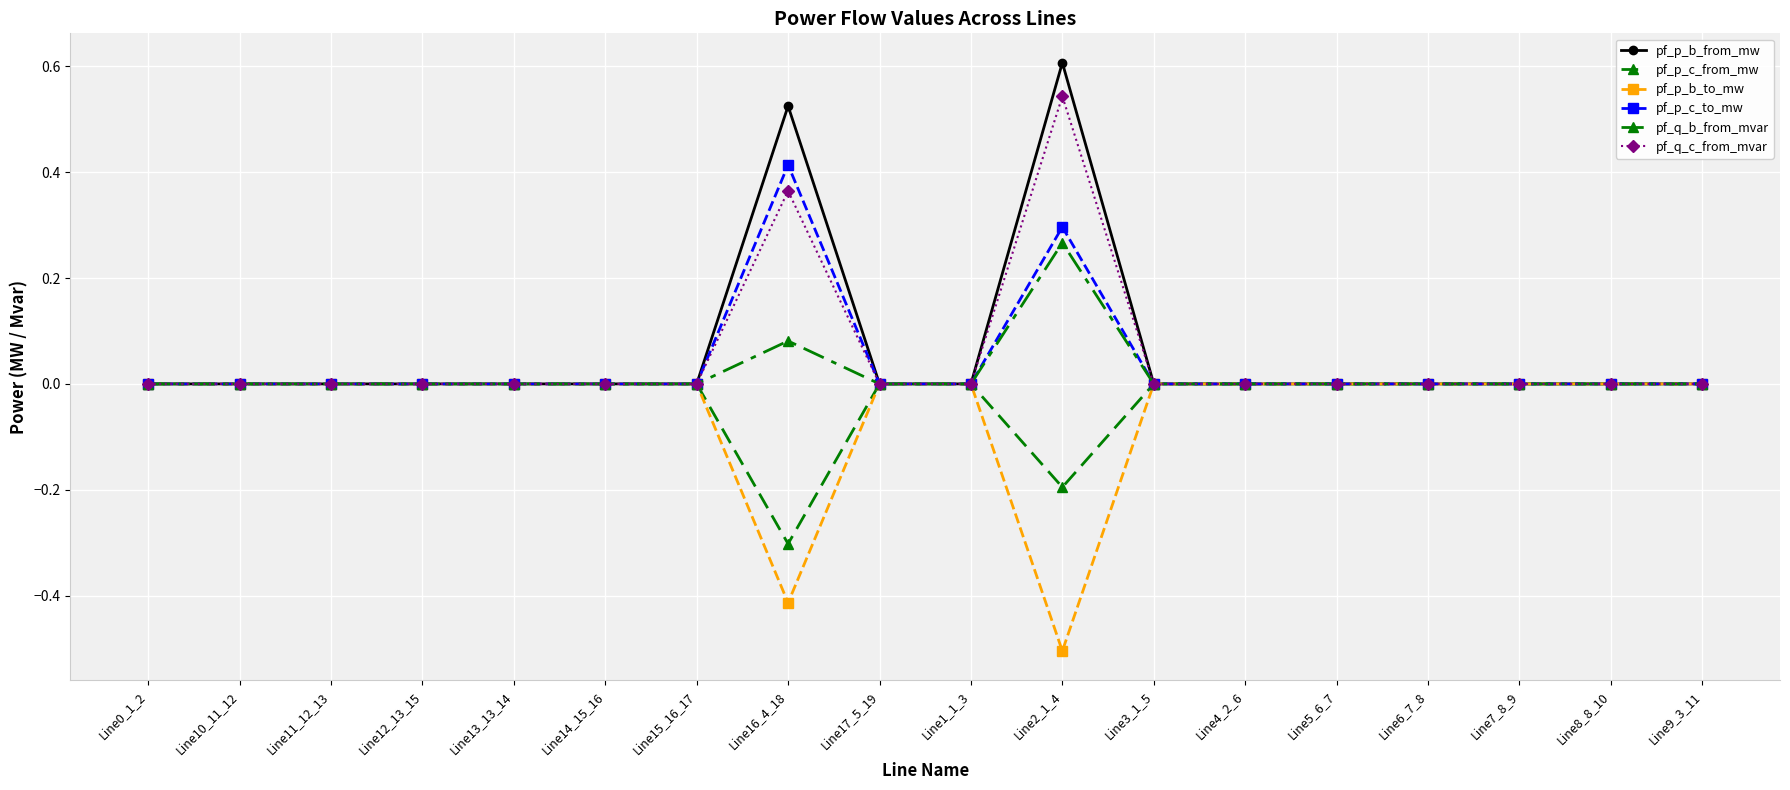

True or false: pf_p_c_from_mw and pf_p_b_from_mw cross at least once.

False